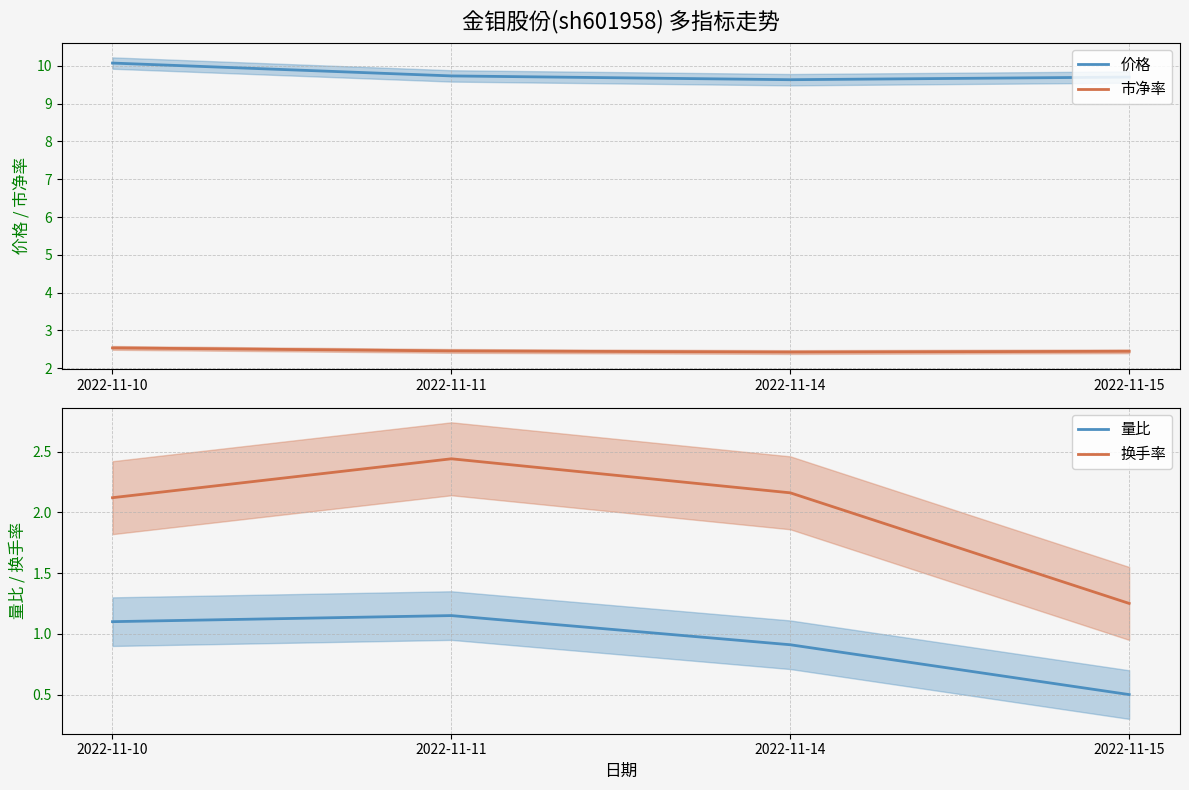

What is the value of the 价格 point at the 1st from the left?

10.1